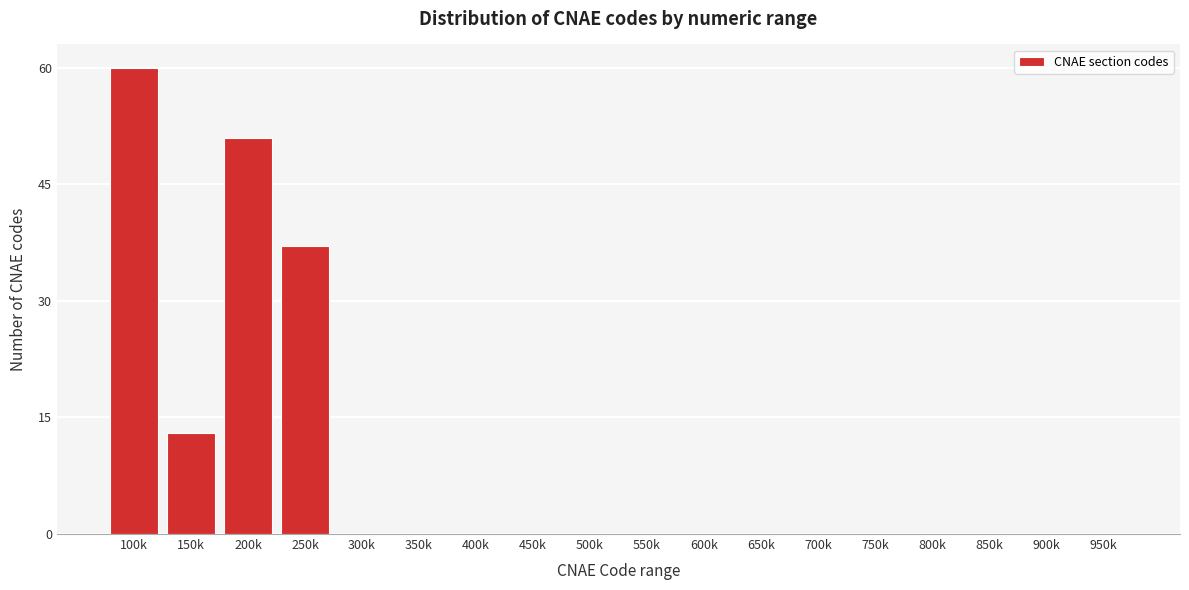

Reading left to right, what are all the values shown in this chart?

100k=60	150k=13	200k=51	250k=37	300k=0	350k=0	400k=0	450k=0	500k=0	550k=0	600k=0	650k=0	700k=0	750k=0	800k=0	850k=0	900k=0	950k=0